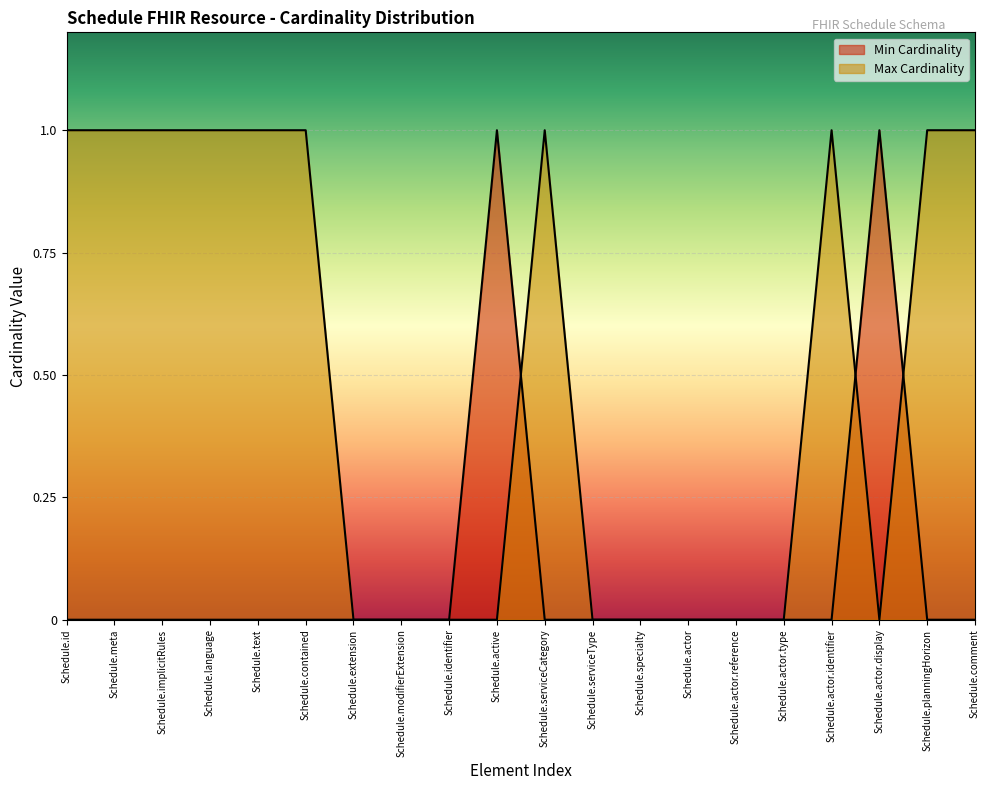

What is the total value across all series at Schedule.contained?

1